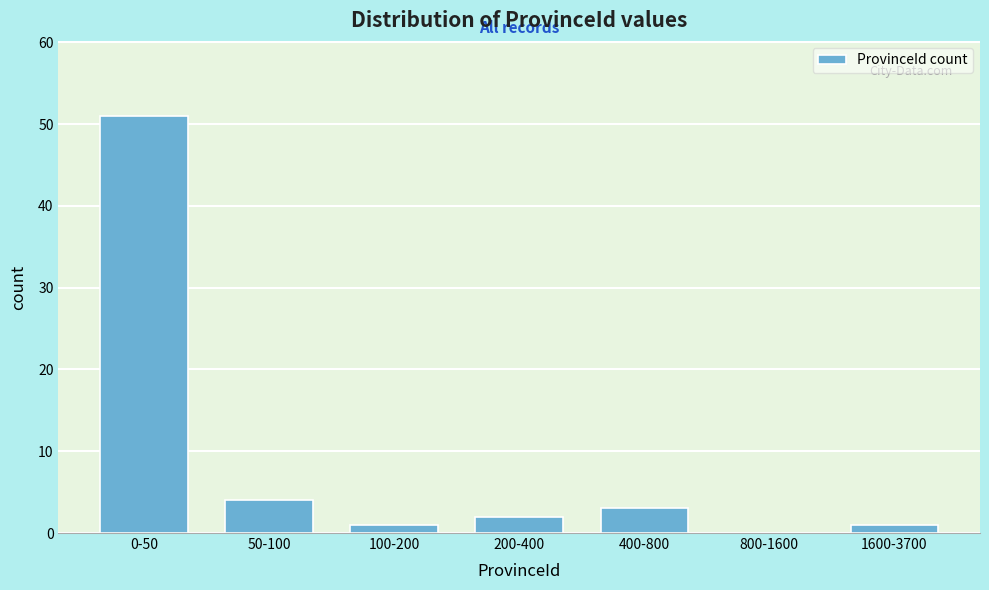

Reading right to left, extract all data points from this chart.

1600-3700=1	800-1600=0	400-800=3	200-400=2	100-200=1	50-100=4	0-50=51